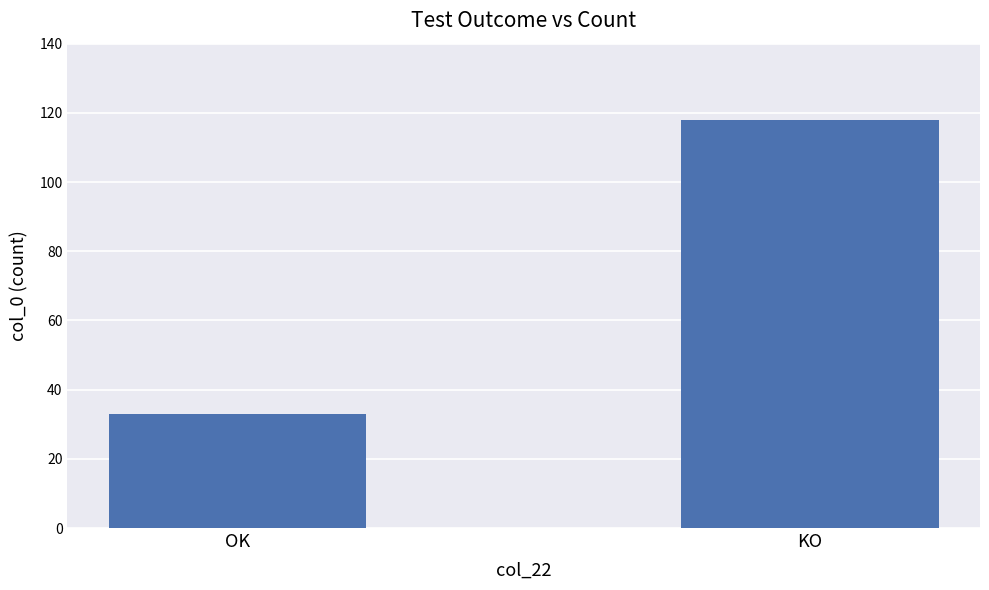

Reading right to left, list all the values displayed in this chart.

118	33